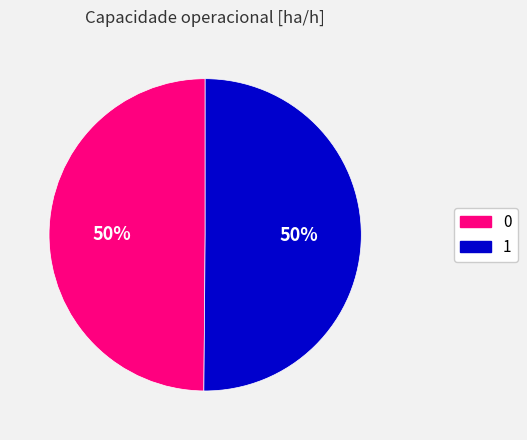

The 0 slice represents 39% of the pie. True or false?

False